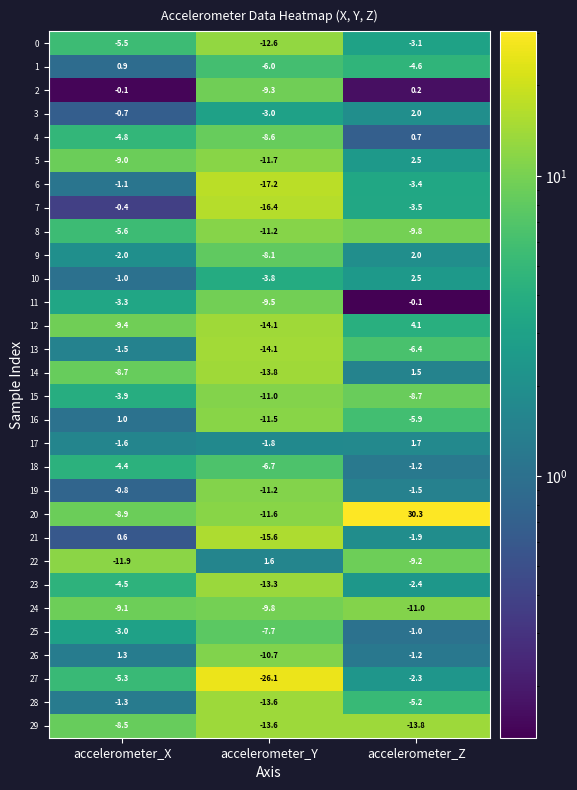

How many data points does each series have?

3